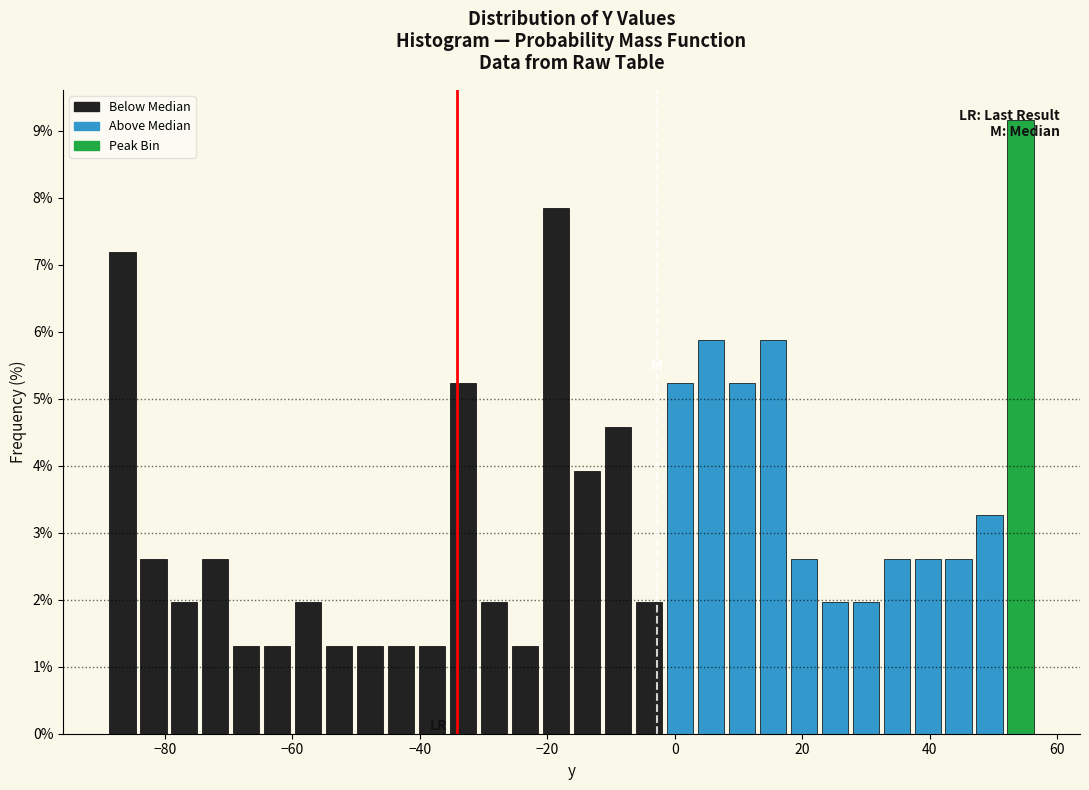

Read against the x-axis, roughly where is the centre of the tallest bar?

54